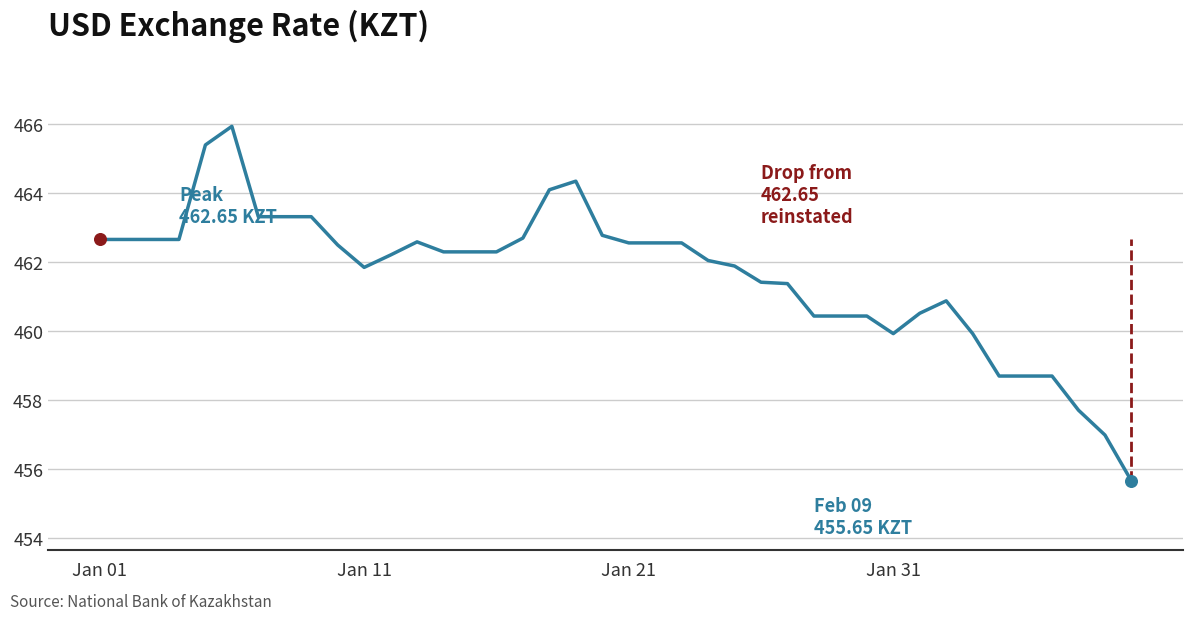

What is the difference between the maximum and minimum values?

10.3